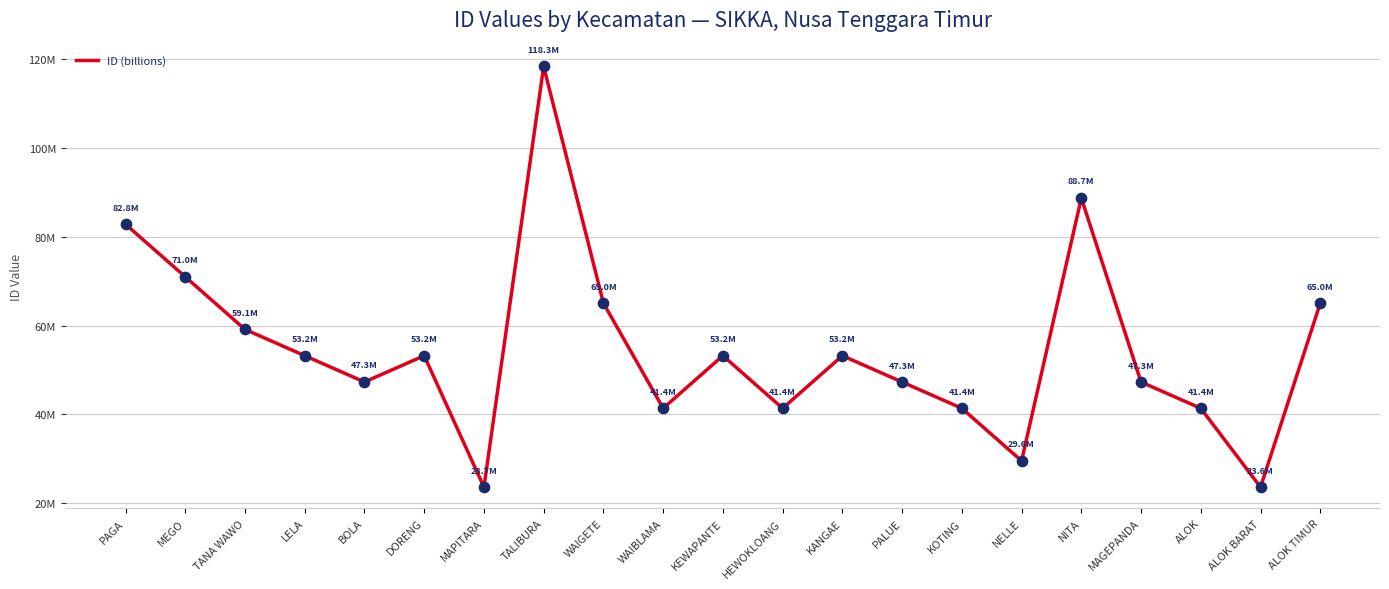

Approximately how many times larger is the value at ALOK compared to KANGAE?

0.8